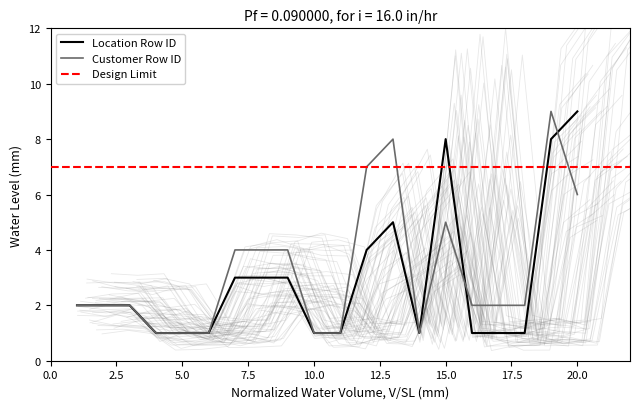

What is the sum of all Location Row ID values?

58